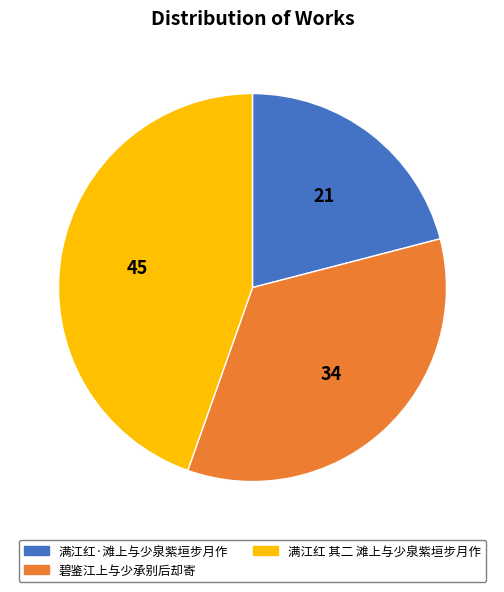

True or false: 满江红 其二 滩上与少泉紫垣步月作 accounts for 34% of the total.

False